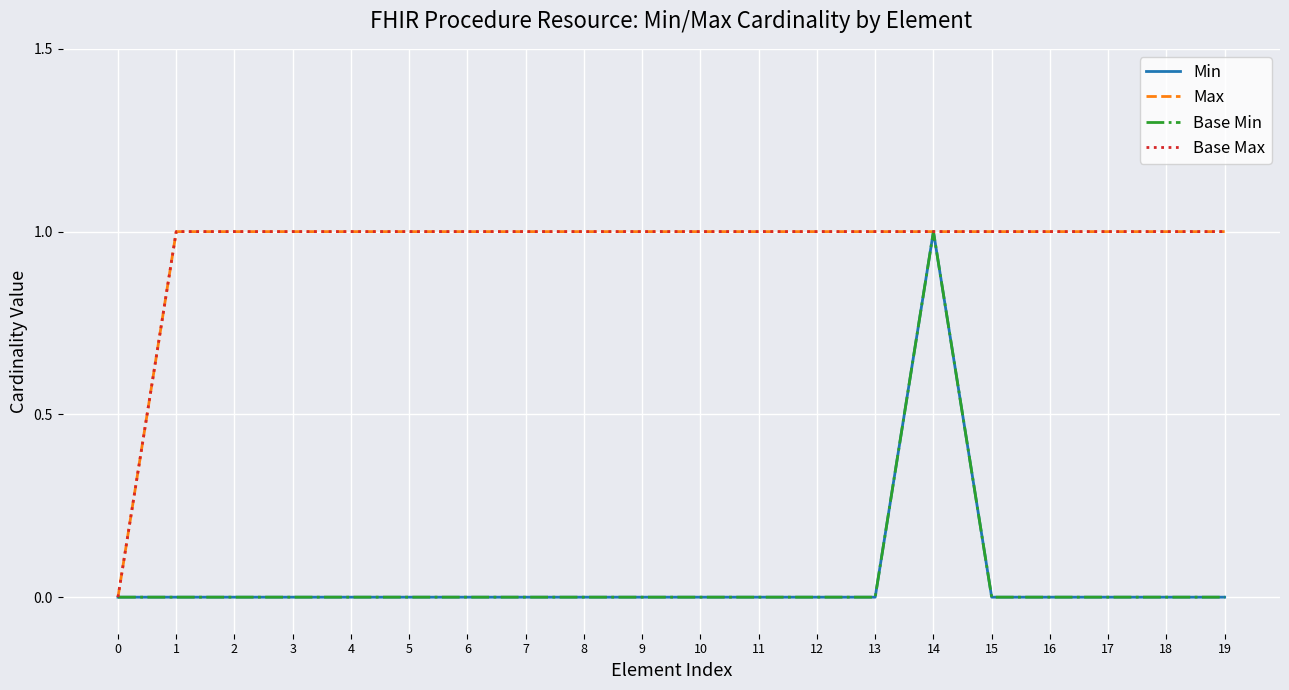

Rank the series by their maximum value, from lowest to highest.

Min, Max, Base Min, Base Max